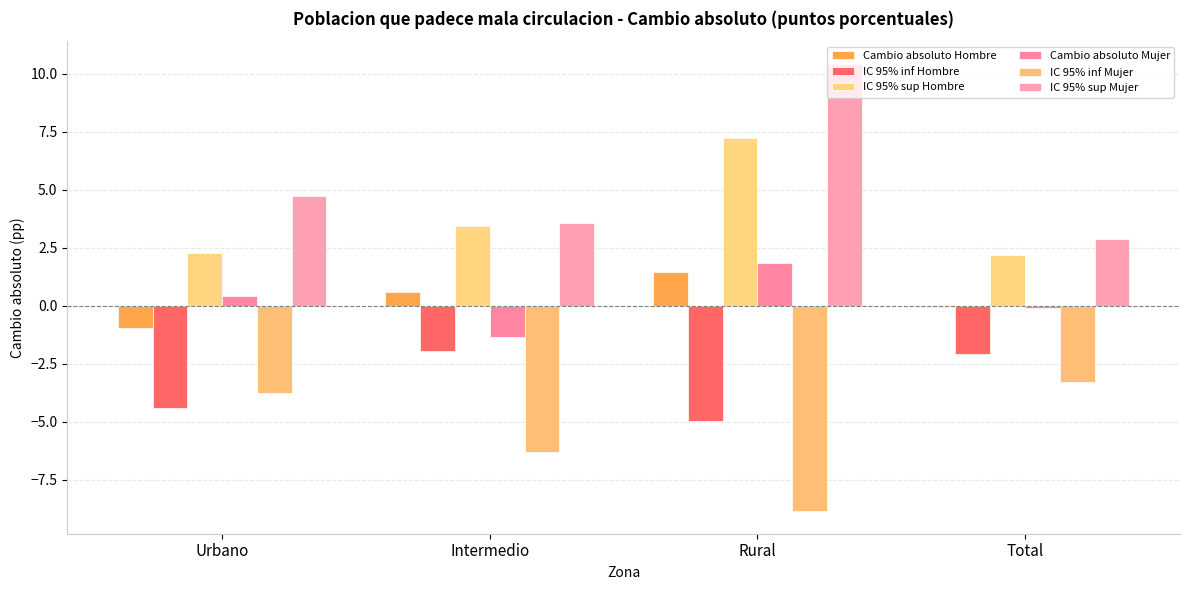

What is the greatest value displayed?

10.4